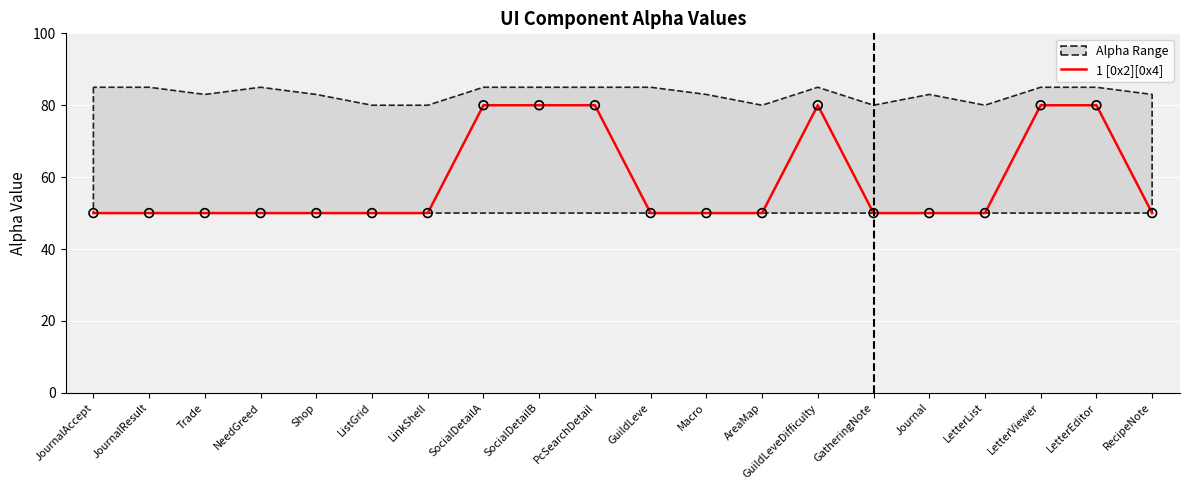

Which has a higher value, RecipeNote or GuildLeve?

RecipeNote